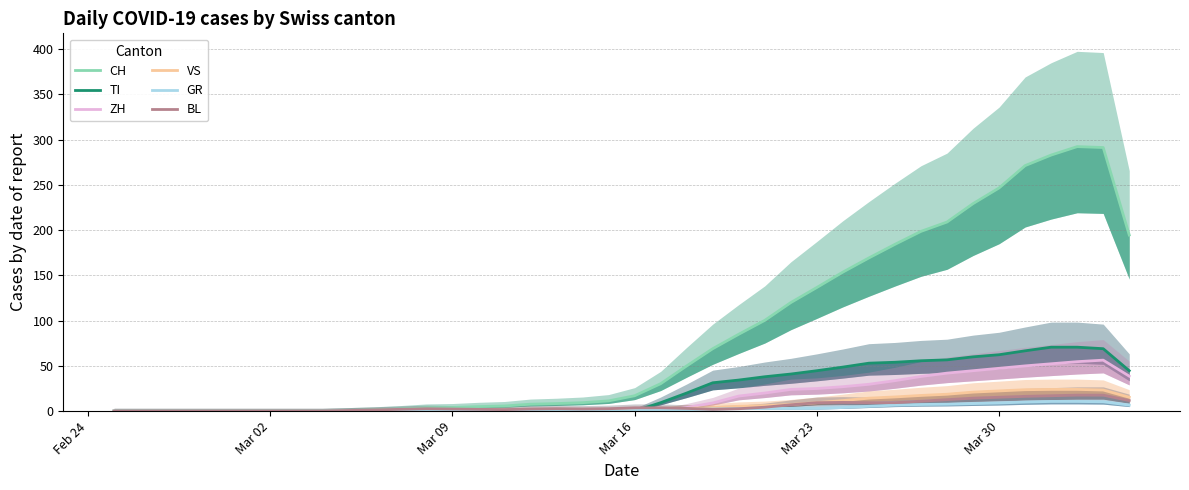

Which category has the lowest value across all series?

Feb 24